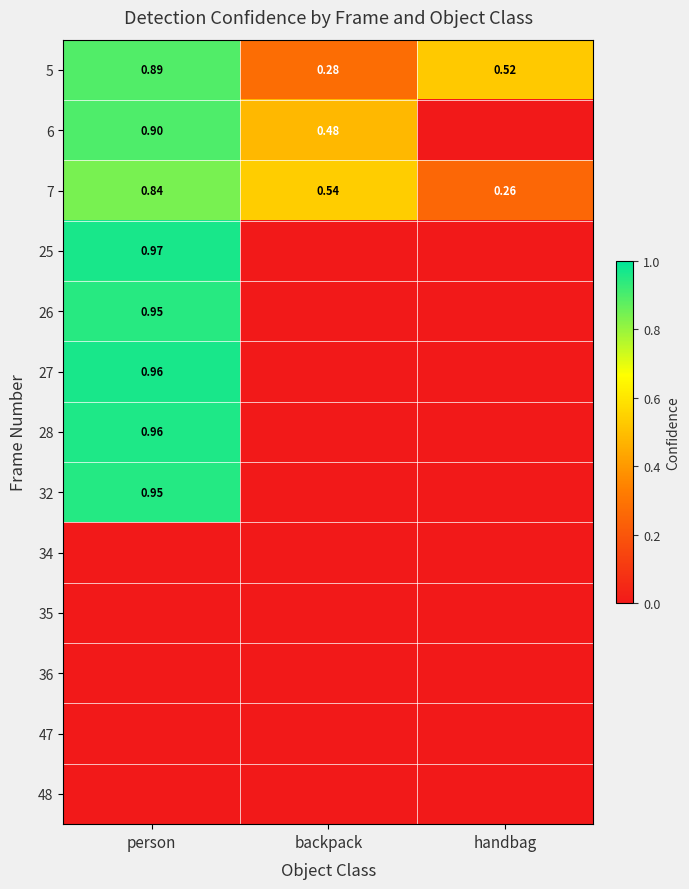

How many series are shown in this chart?

13